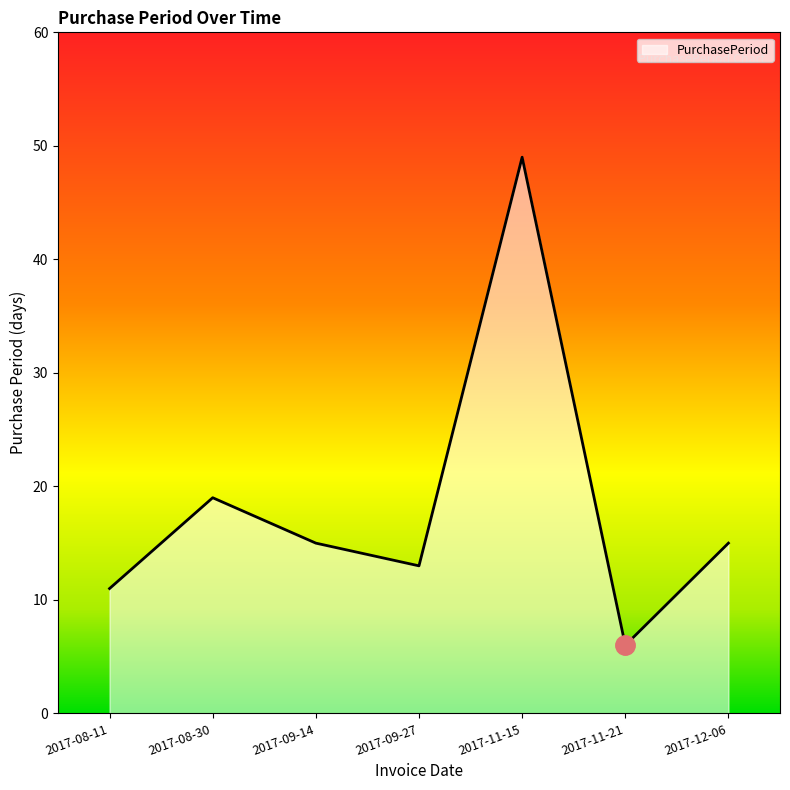

Where is the first local minimum?

2017-09-27